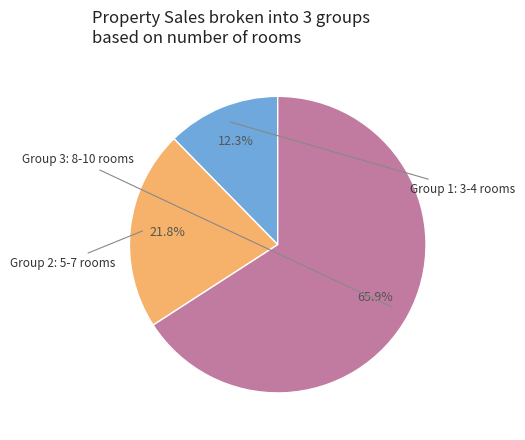

Does any single category account for the majority?

Yes